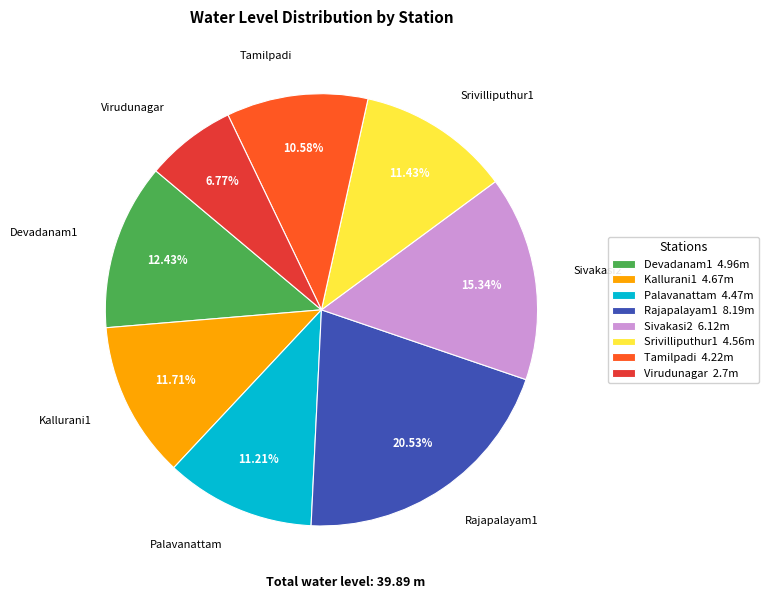

How many segments does this pie chart have?

8